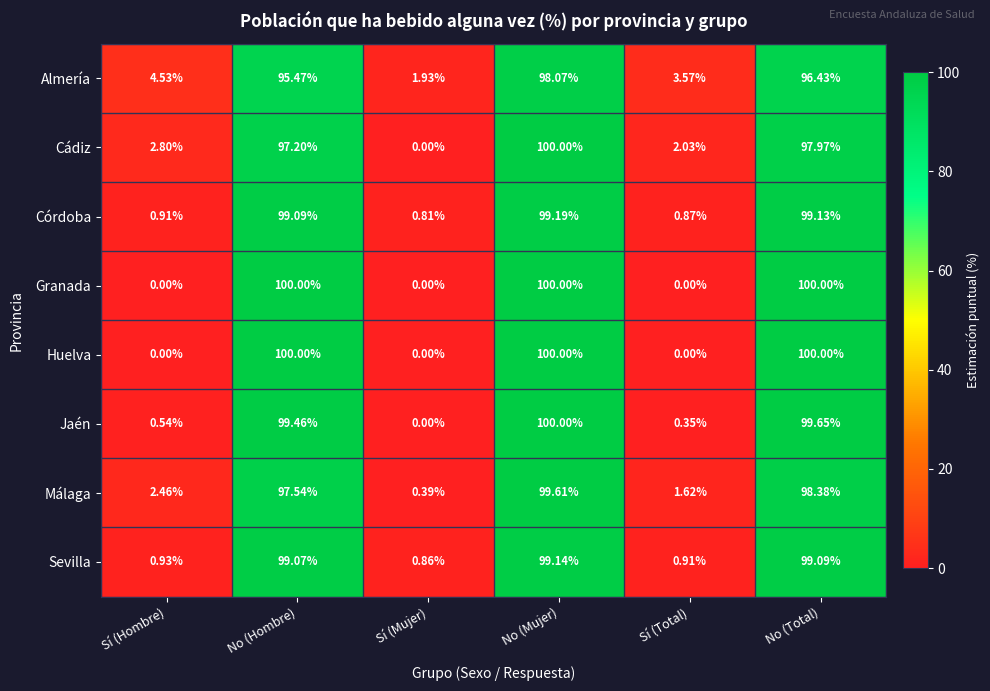

Which category has the lowest value in the Jaén series?

Sí (Mujer)